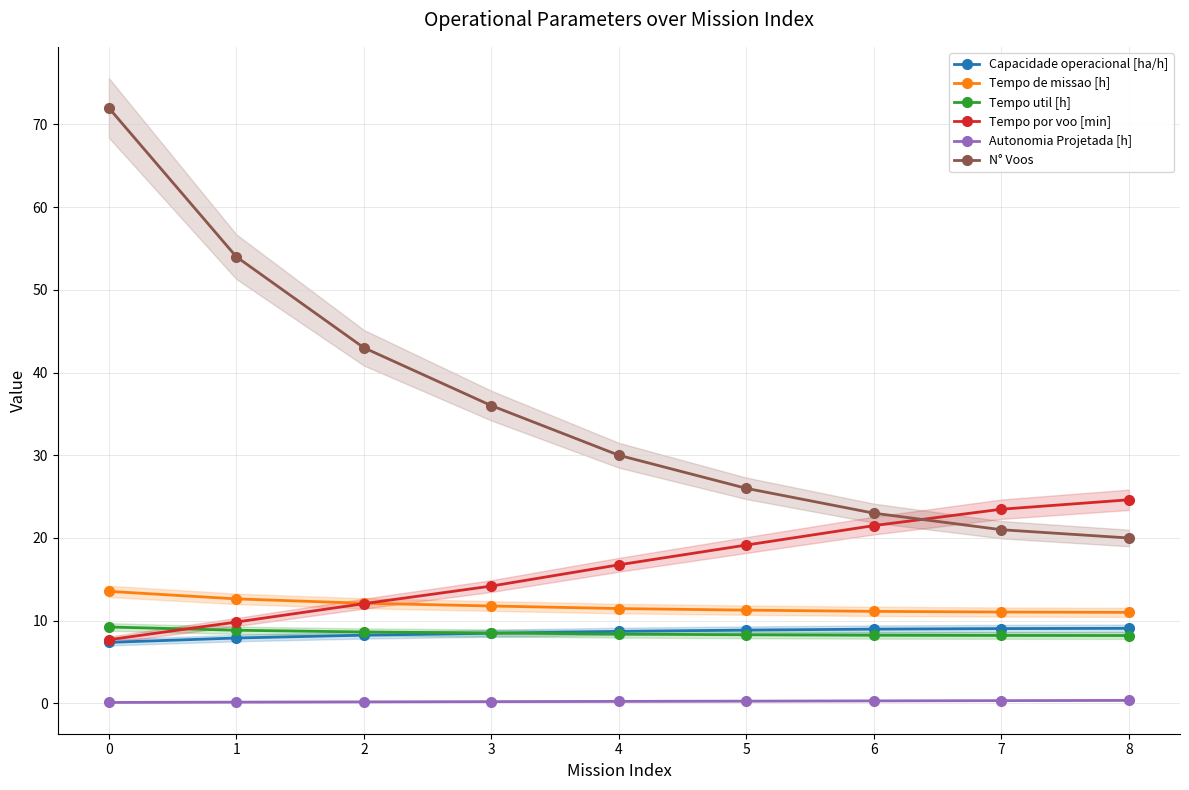

Is this an area chart (filled region under the line)?

No